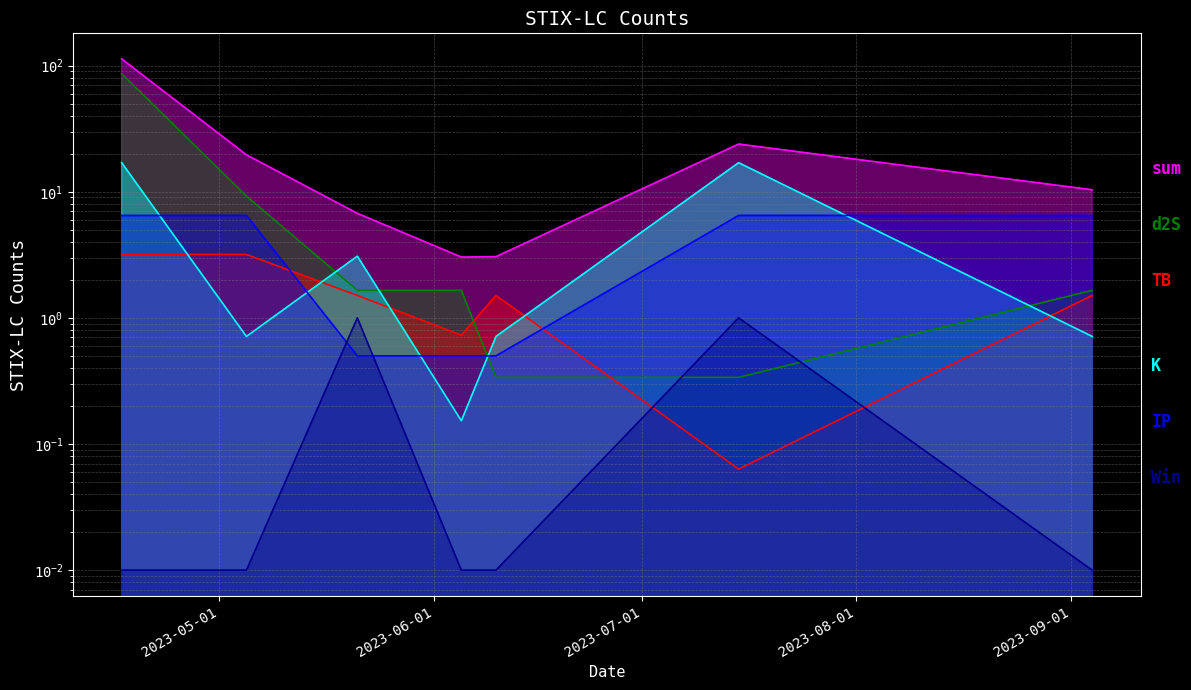

How many values in the IP_line series are below 6?

3